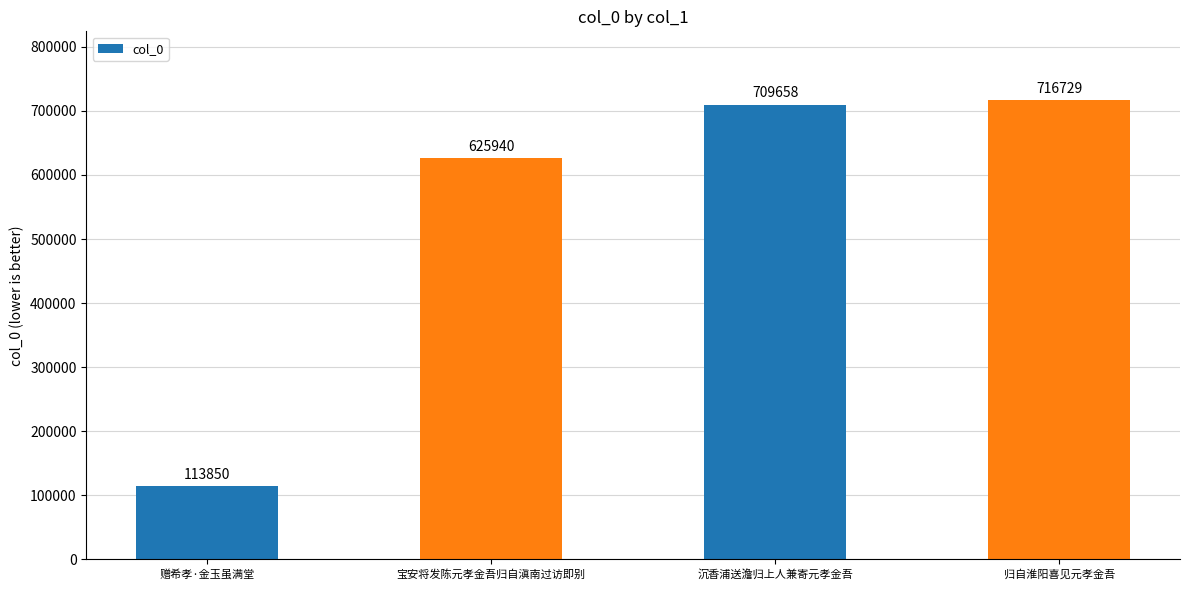

What is the greatest value displayed?

716729